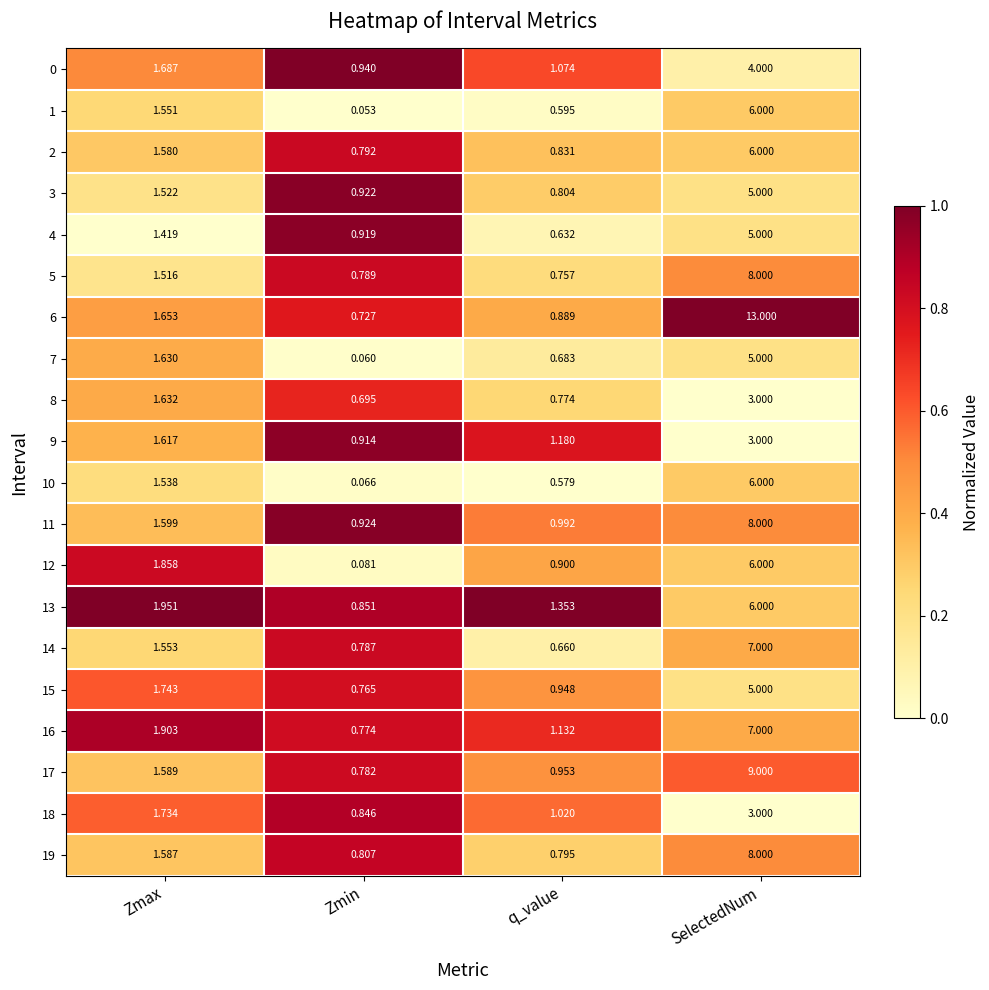

At which category is the sum across all series the highest?

SelectedNum